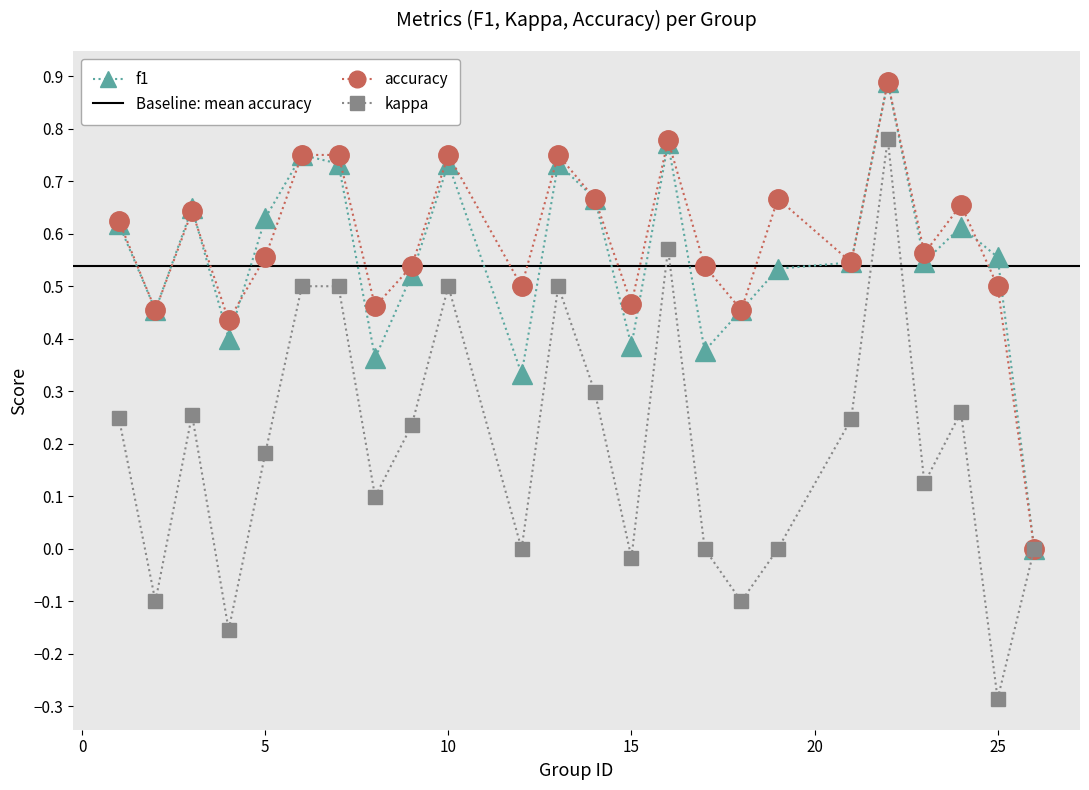

List the series in order of their peak value, highest first.

f1, accuracy, kappa